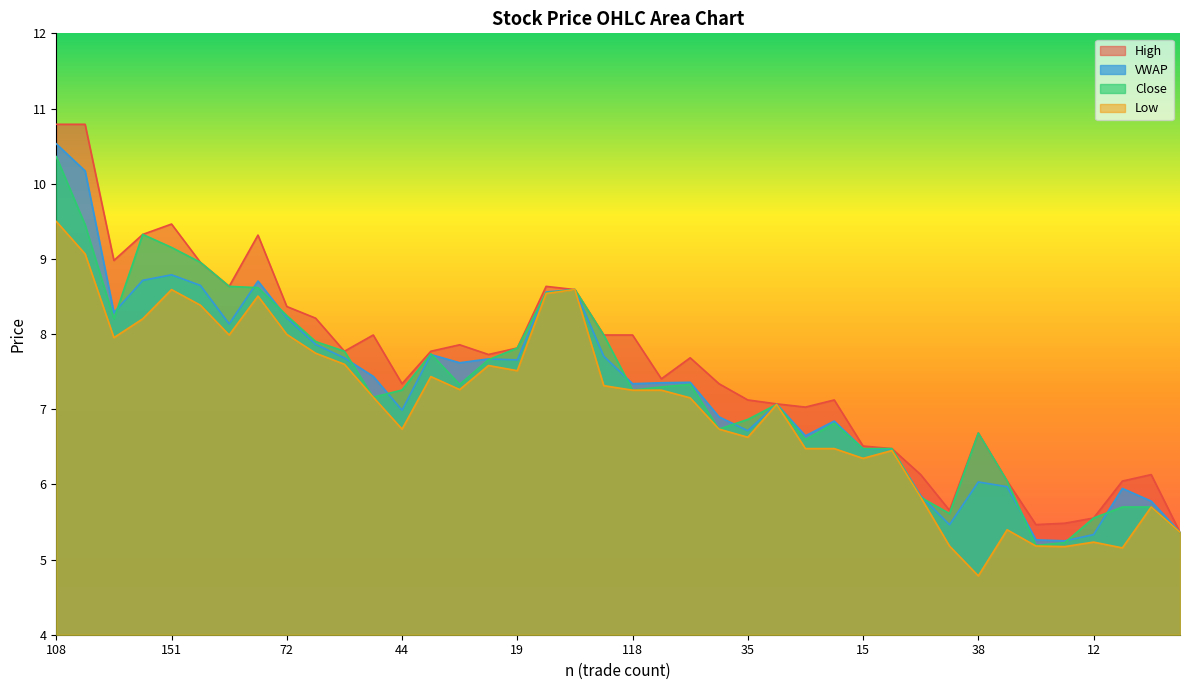

The h series shows 6.4 at 116. True or false?

False